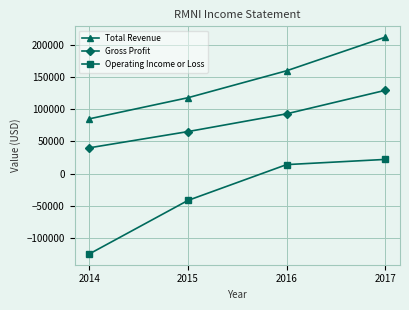

How many data points in Total Revenue are less than 160200?

2